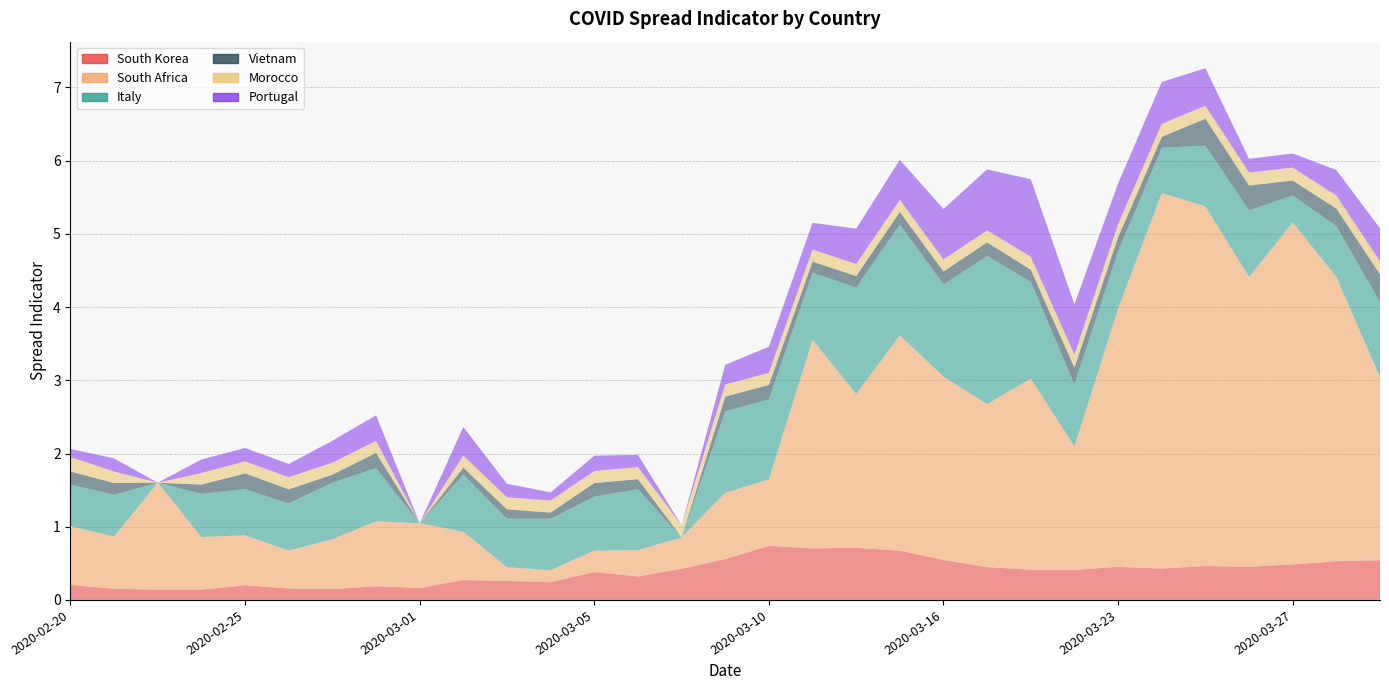

Reading left to right, what are all the values shown in this chart?

South Korea: 0.2	0.2	0.1	0.1	0.2	0.2	0.1	0.2	0.2	0.3	0.3	0.2	0.4	0.3	0.4	0.6	0.7	0.7	0.7	0.7	0.5	0.4	0.4	0.4	0.5	0.4	0.5	0.5	0.5	0.5	0.5
South Africa: 0.8	0.7	1.5	0.7	0.7	0.5	0.7	0.9	0.9	0.7	0.2	0.2	0.3	0.4	0.4	0.9	0.9	2.9	2.1	2.9	2.5	2.2	2.6	1.7	3.5	5.1	4.9	4.0	4.7	3.9	2.5
Italy: 0.6	0.6	0.0	0.6	0.6	0.6	0.8	0.7	0.0	0.8	0.7	0.7	0.7	0.8	0.0	1.1	1.1	0.9	1.5	1.5	1.3	2.0	1.3	0.8	0.8	0.6	0.8	0.9	0.4	0.7	1.0
Vietnam: 0.2	0.2	0.0	0.1	0.2	0.2	0.1	0.2	0.0	0.1	0.1	0.1	0.2	0.1	0.0	0.2	0.2	0.1	0.2	0.2	0.2	0.2	0.2	0.2	0.2	0.1	0.4	0.3	0.2	0.2	0.4
Morocco: 0.2	0.2	0.0	0.2	0.2	0.2	0.2	0.2	0.0	0.2	0.2	0.2	0.2	0.2	0.2	0.2	0.2	0.2	0.2	0.2	0.2	0.2	0.2	0.2	0.2	0.2	0.2	0.2	0.2	0.2	0.2
Portugal: 0.1	0.2	0.0	0.2	0.2	0.2	0.3	0.3	0.0	0.4	0.2	0.1	0.2	0.2	0.0	0.3	0.4	0.4	0.5	0.5	0.7	0.8	1.1	0.7	0.6	0.6	0.5	0.2	0.2	0.3	0.5